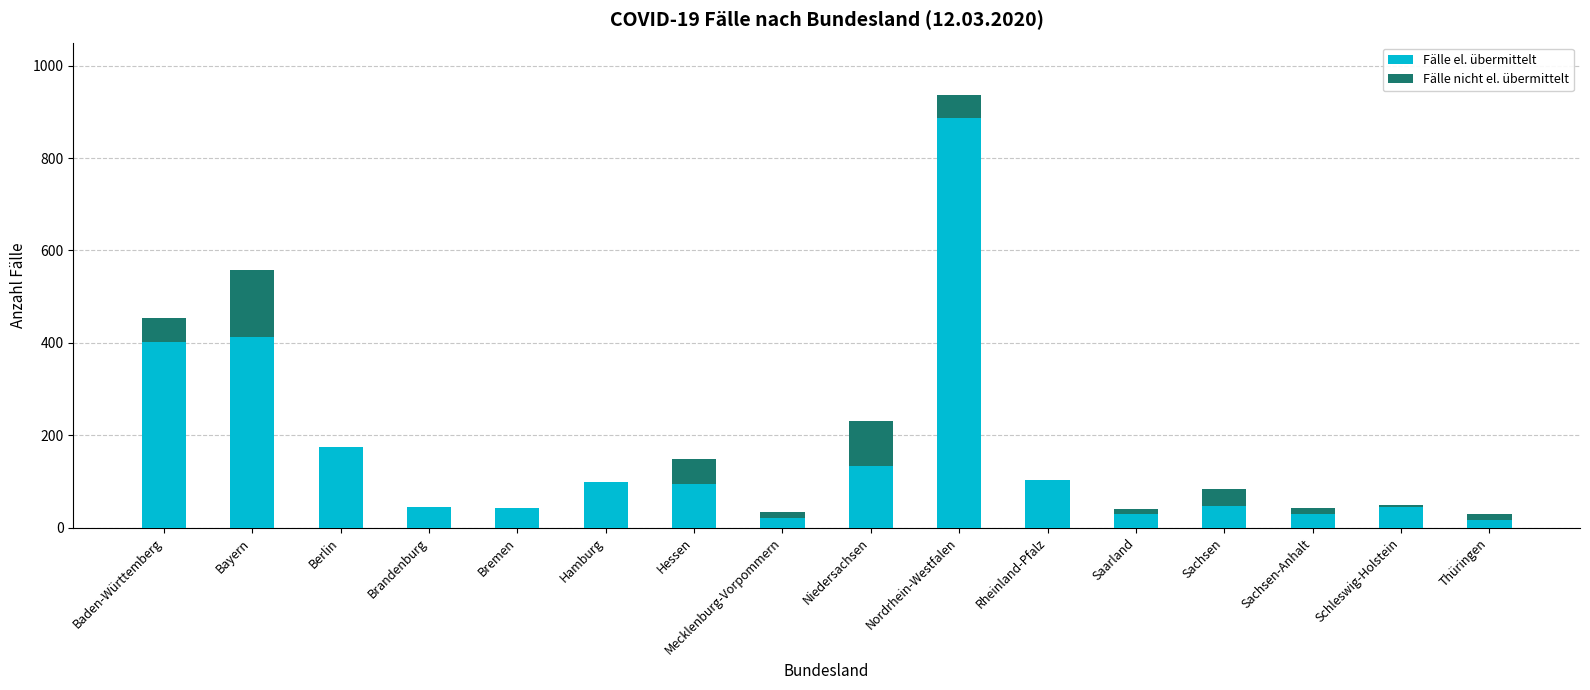

Is it true that Fälle el. übermittelt equals 94 at Hessen?

True